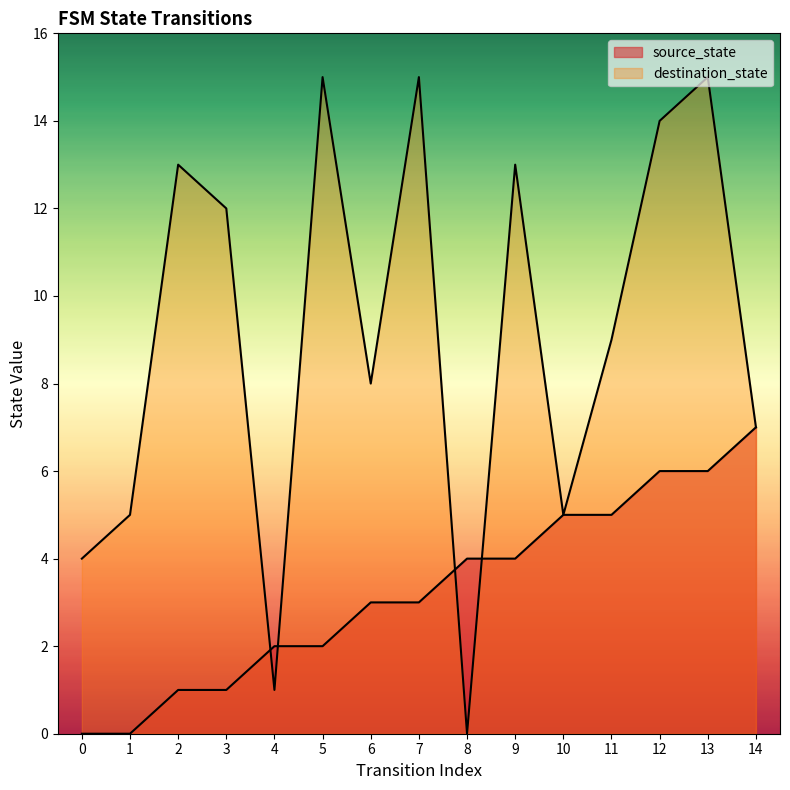

At which label does source_state reach its peak?

14